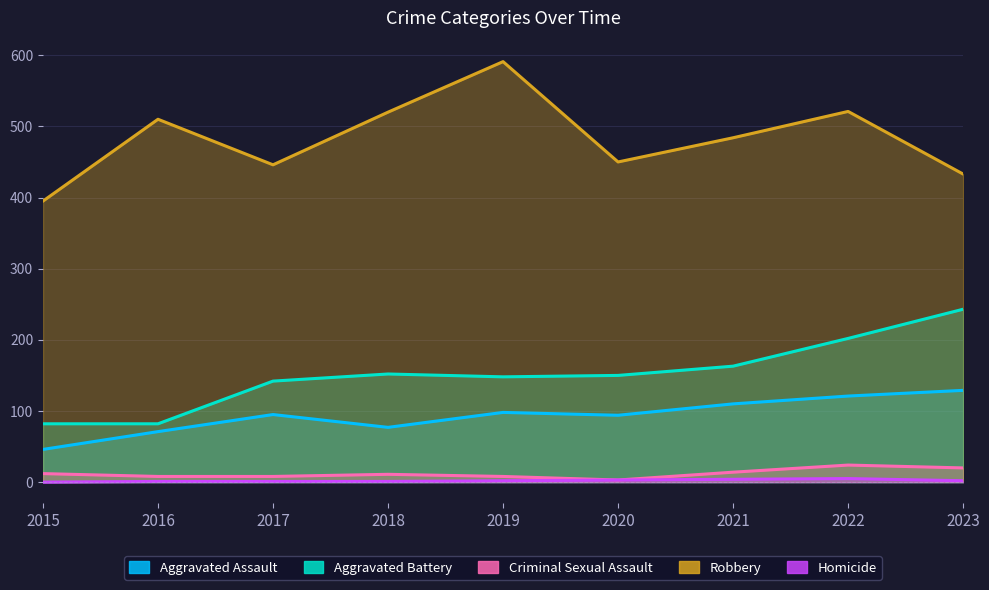

Reading left to right, extract all data points from this chart.

Aggravated Assault: 46	71	95	77	98	94	110	121	129
Aggravated Battery: 82	82	142	152	148	150	163	202	243
Criminal Sexual Assault: 12	8	8	11	8	3	14	24	20
Robbery: 395	510	446	520	591	450	484	521	433
Homicide: 0	1	1	1	2	3	4	5	2